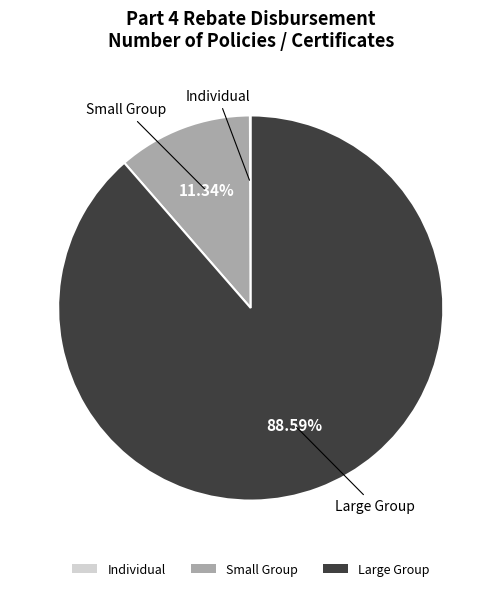

To the nearest percent, what is the difference between the largest and smallest slice percentages?

89%